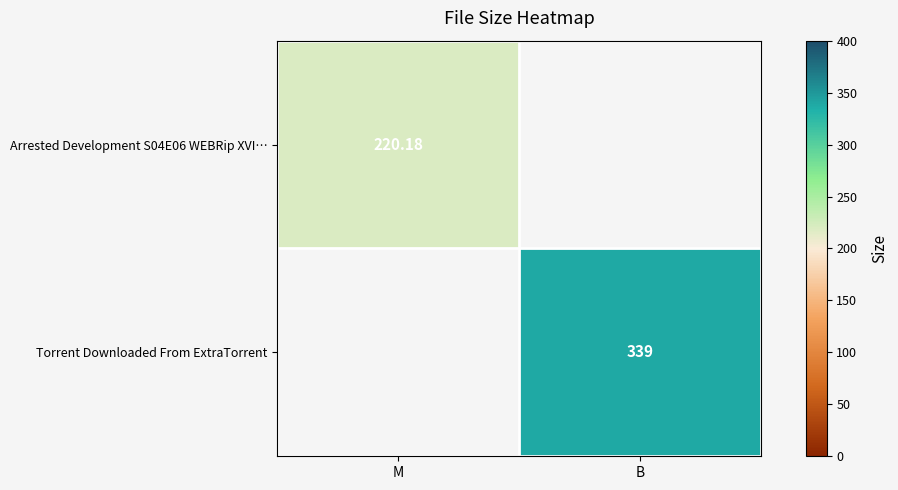

Which series changed the most between M and B?

Torrent Downloaded From ExtraTorrent